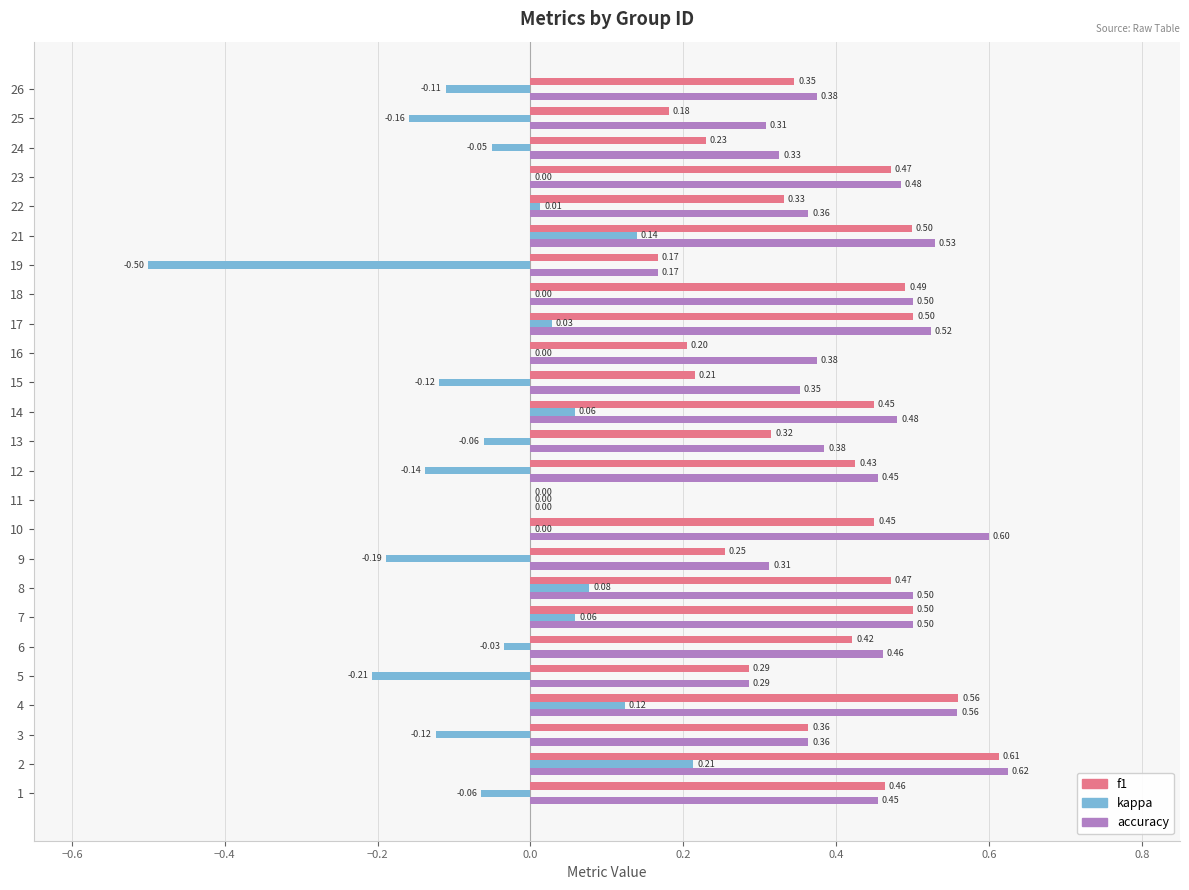

Between 10 and 13, which series saw the biggest shift?

accuracy